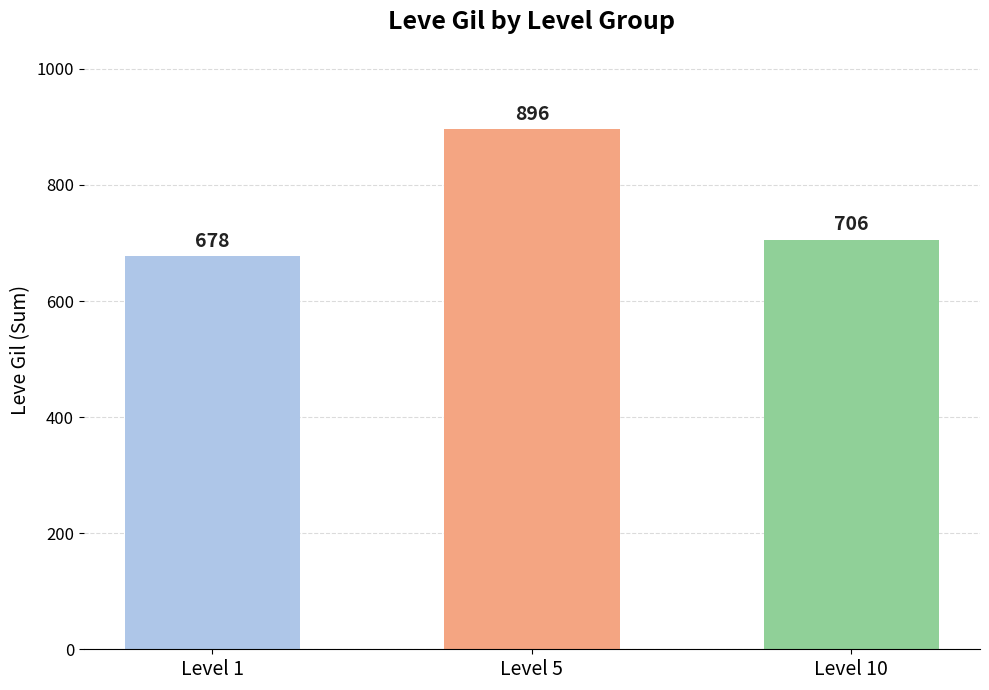

What is the difference between the values at Level 1 and Level 5?

218